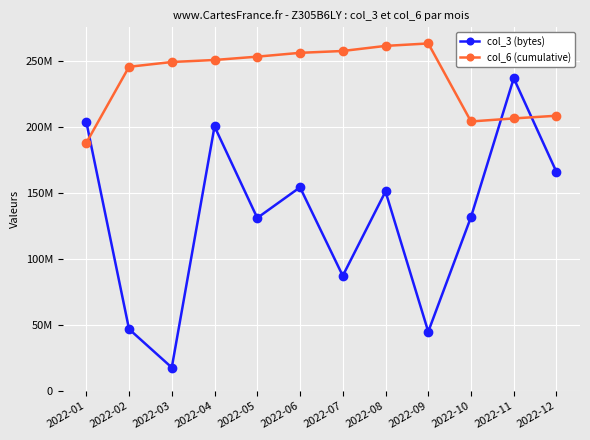

Does the chart have visible grid lines?

Yes